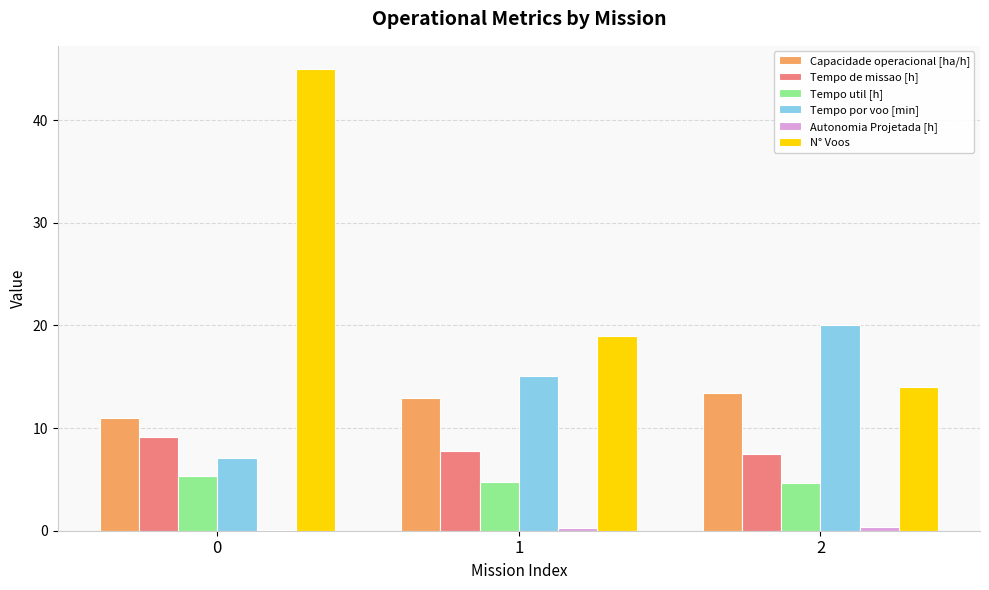

What is the greatest value displayed?

45.0